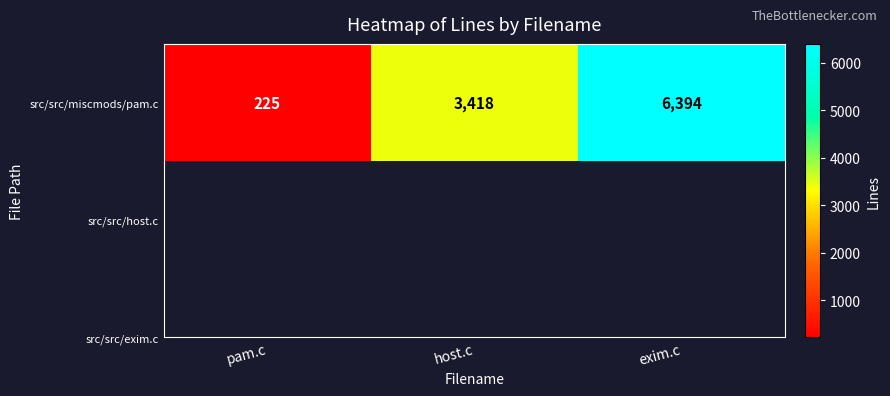

Reading left to right, transcribe all the data shown in this chart.

225	3418	6394